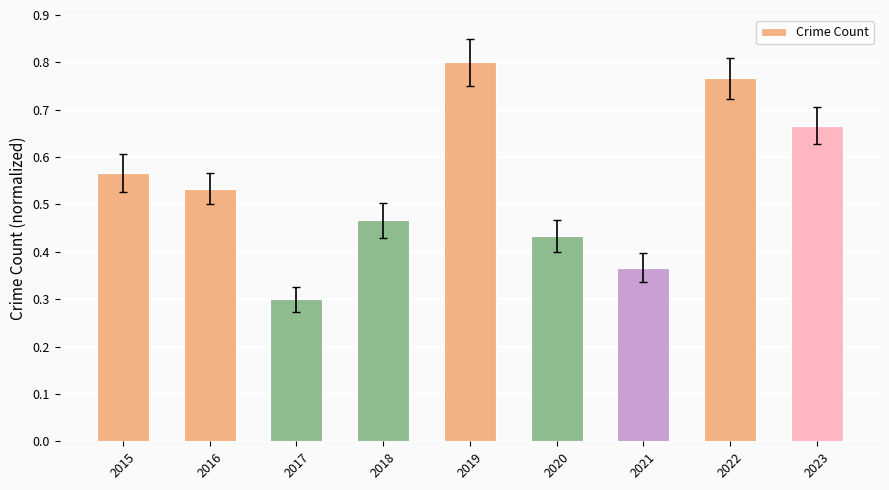

Is it true that the value at 2016 is 0.8?

False